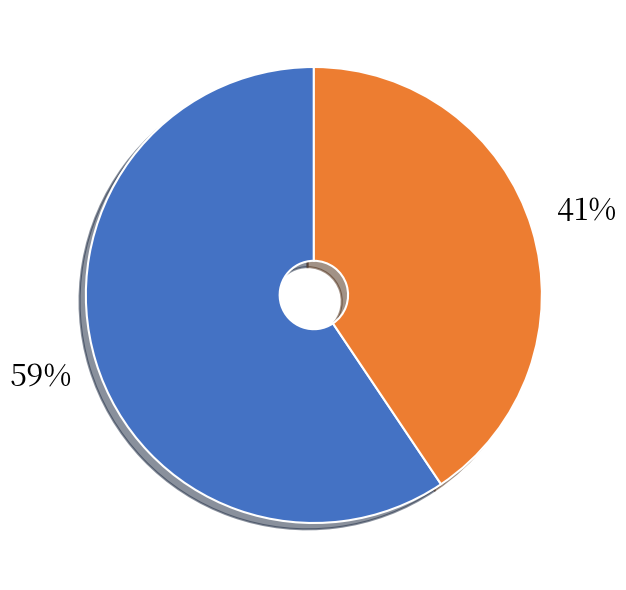

Is there a majority slice in this chart?

Yes